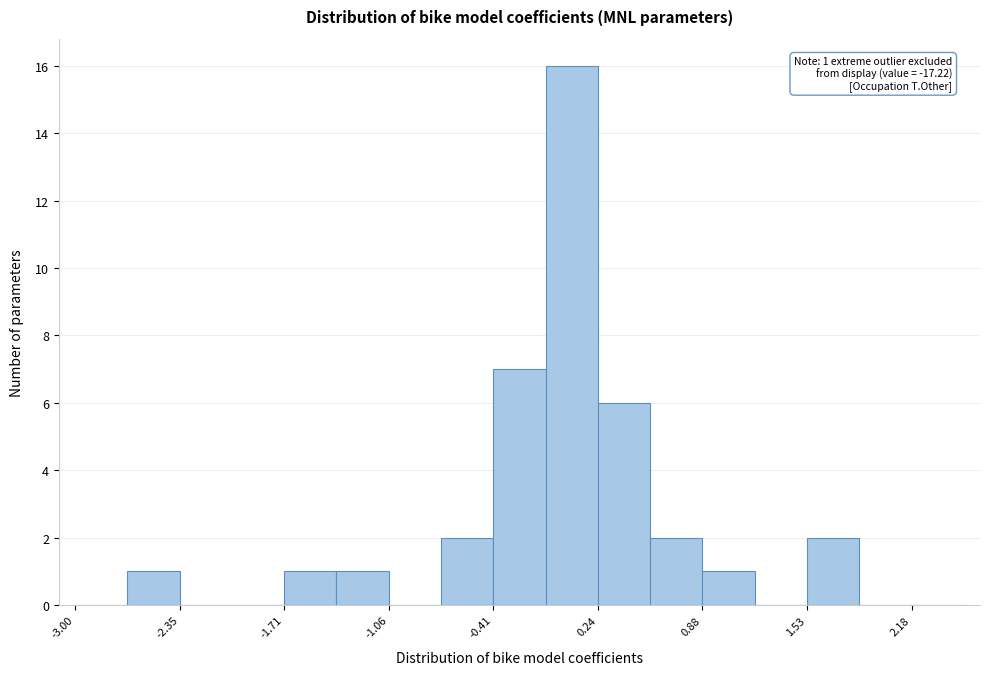

Around what value on the x-axis is the tallest bar? Give the approximate position of its centre, as read against the axis.

0.1